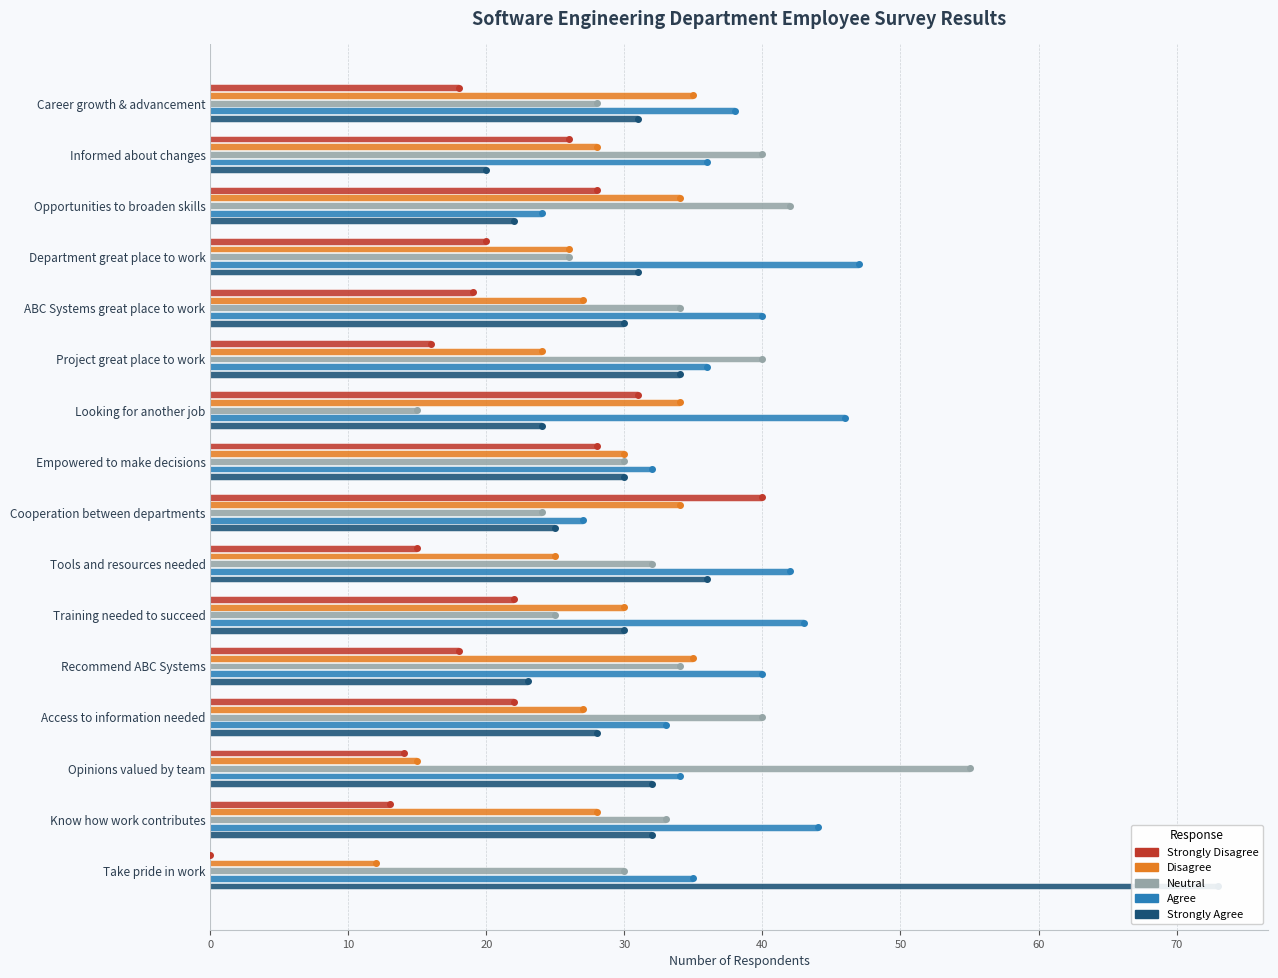

Between Looking for another job and Training needed to succeed, which series saw the biggest shift?

Neutral